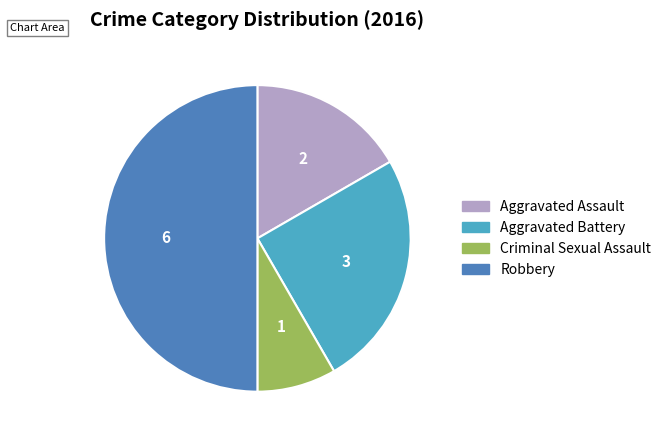

What is the smallest slice in the pie chart?

Criminal Sexual Assault